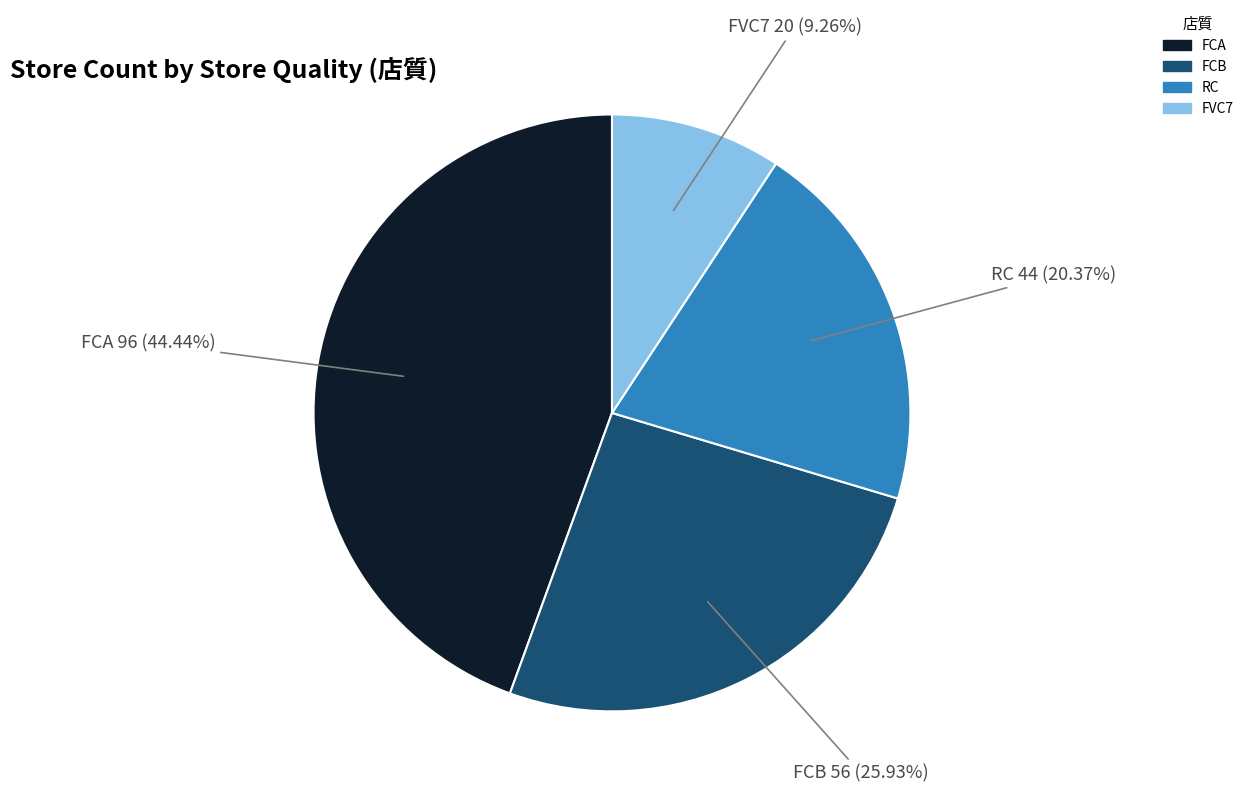

To the nearest percent, what is the difference between the largest and smallest slice percentages?

35%